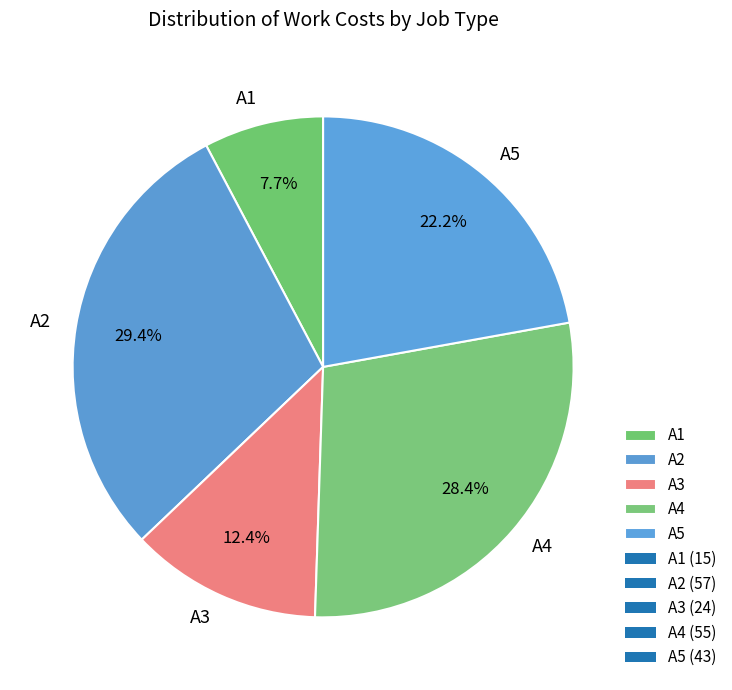

To the nearest percent, what portion does А4 represent?

28%